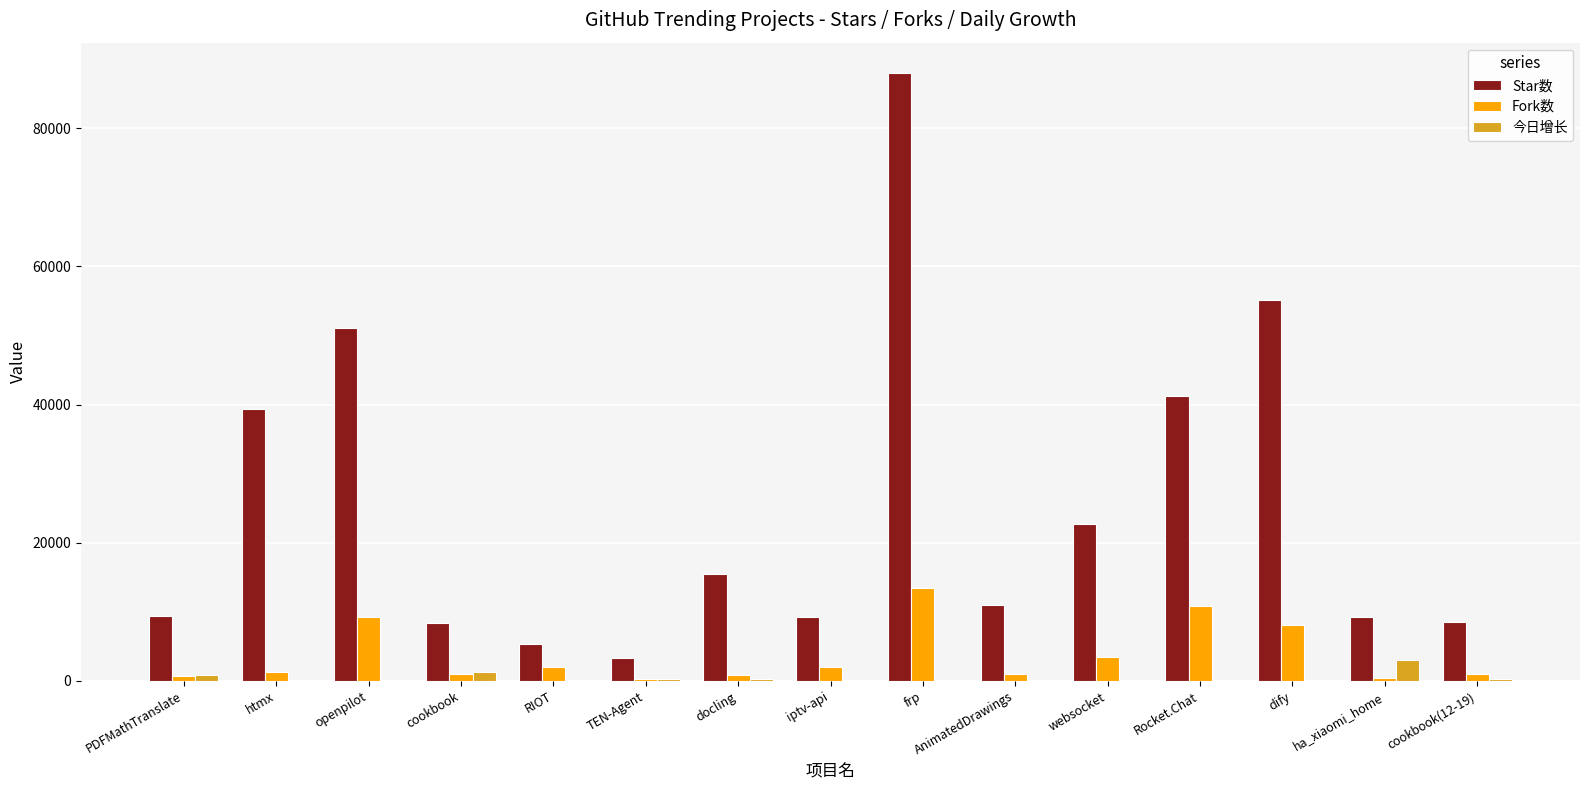

Which series has the largest total across all categories?

Star数